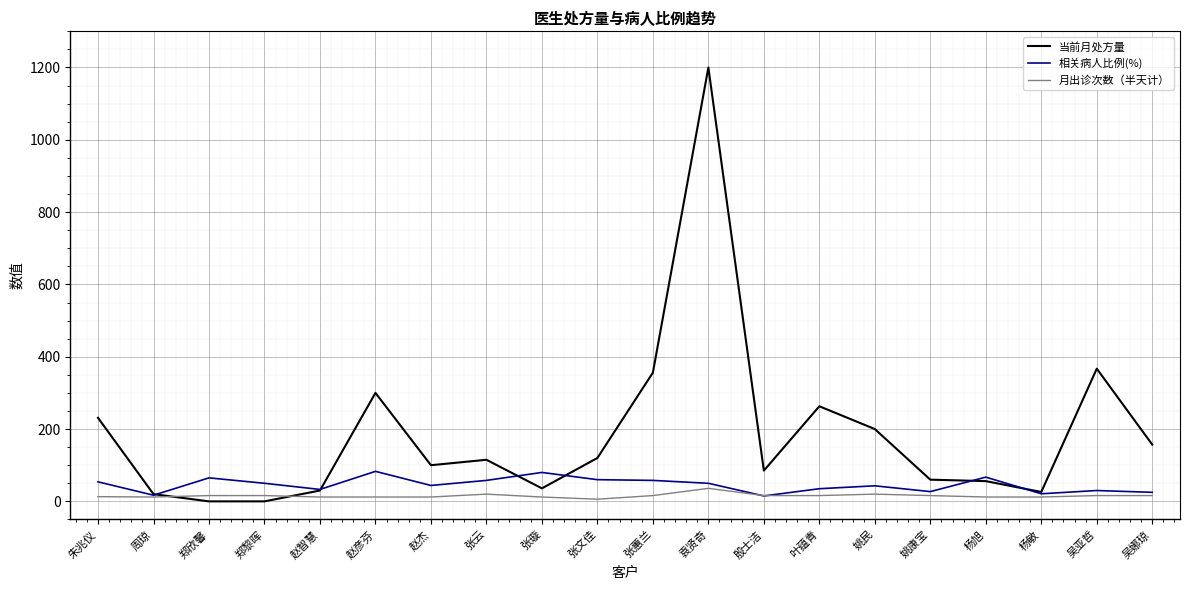

At which label does 当前月处方量 reach its peak?

袁贤奇